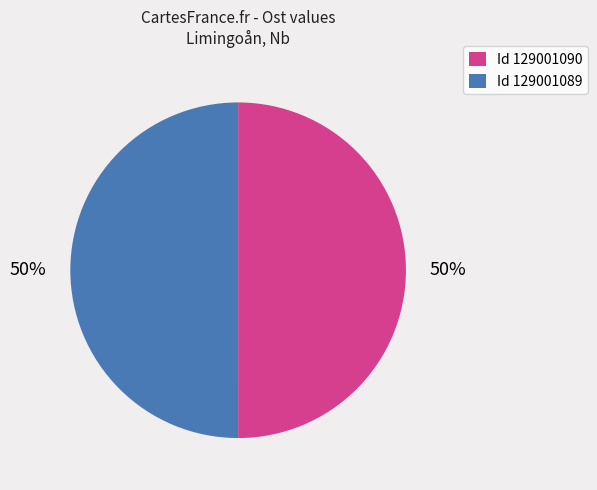

Do Id 129001089 and Id 129001090 together represent more than half of the pie?

Yes